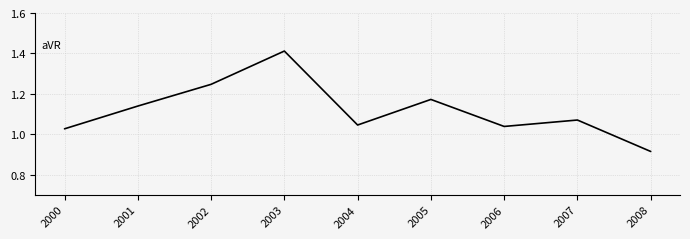

Where does the data first go above 1?

2000